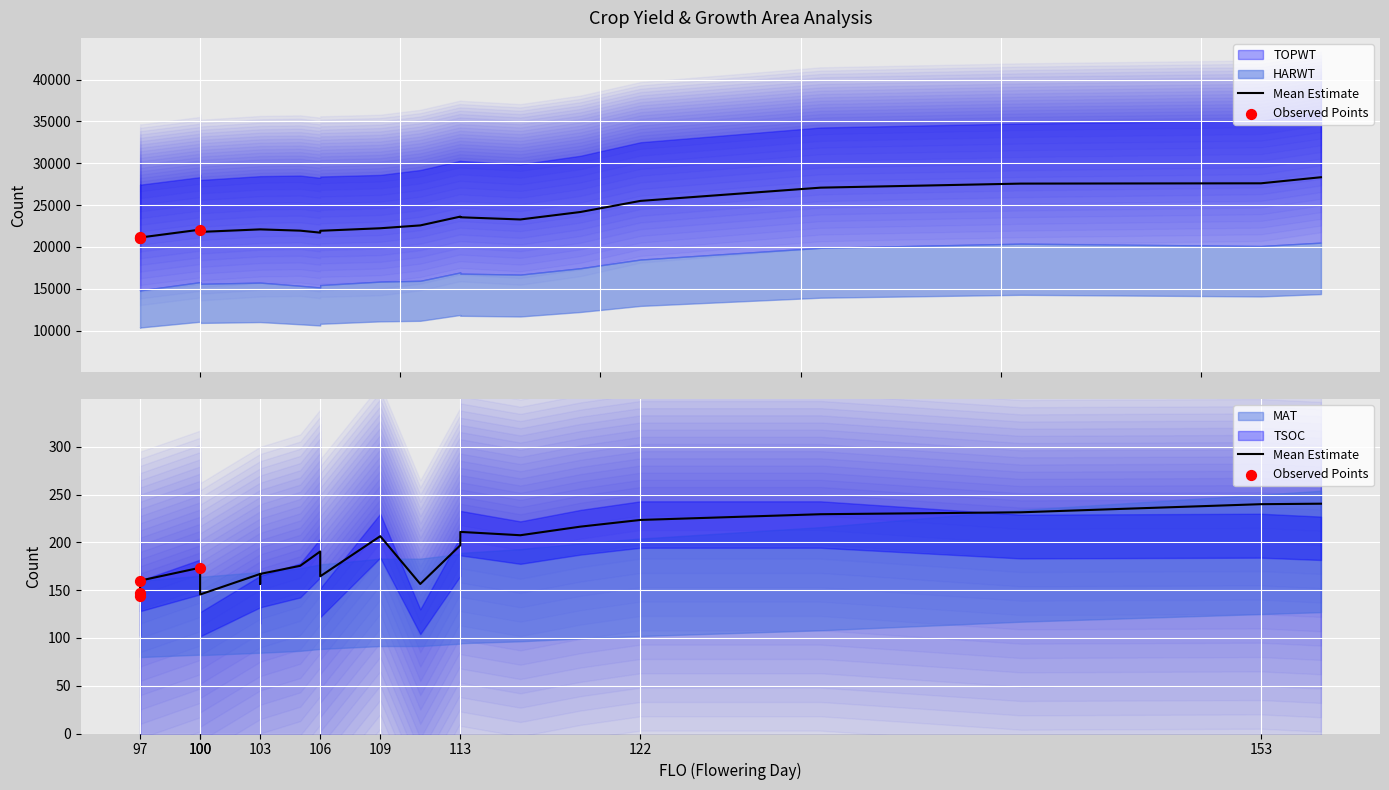

At which category is the sum across all series the highest?

156